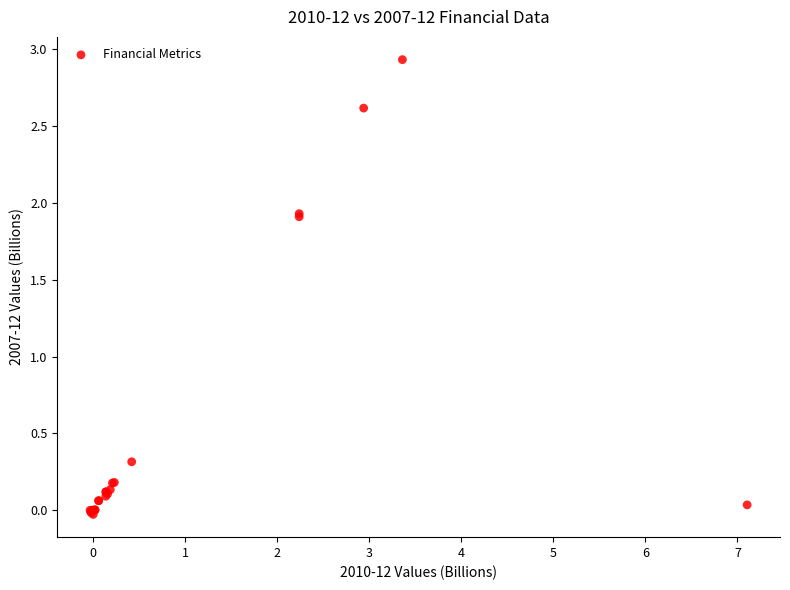

What Y value in the scatter plot is closest to 1?

0.3